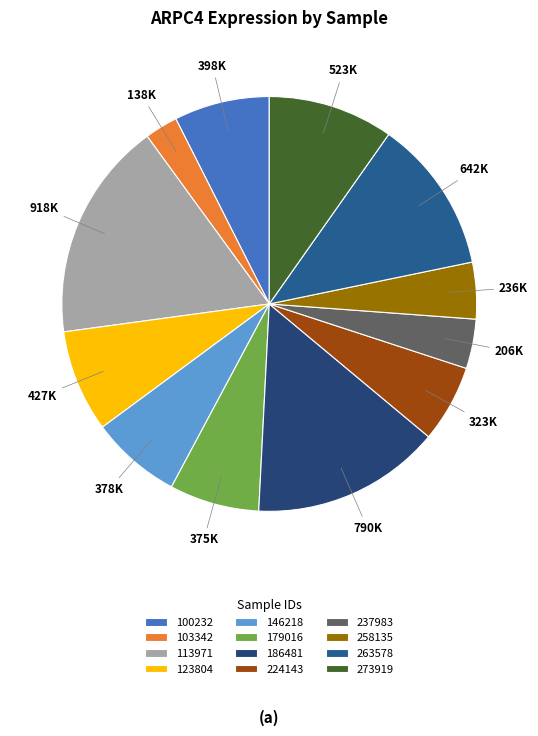

Which has a higher value, 179016 or 113971?

113971